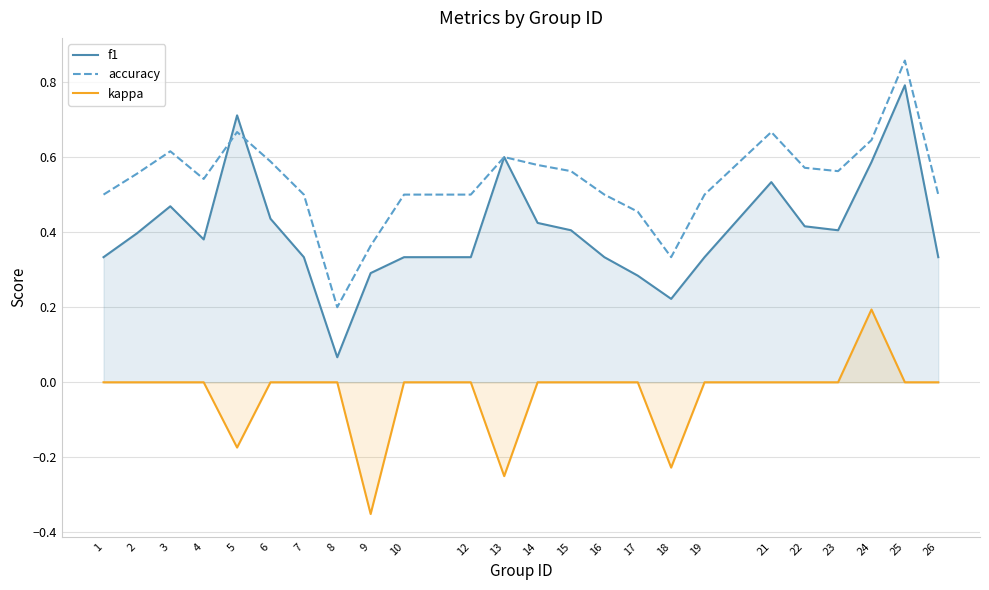

Is the value of kappa at 2 greater than the value of f1 at 7?

No